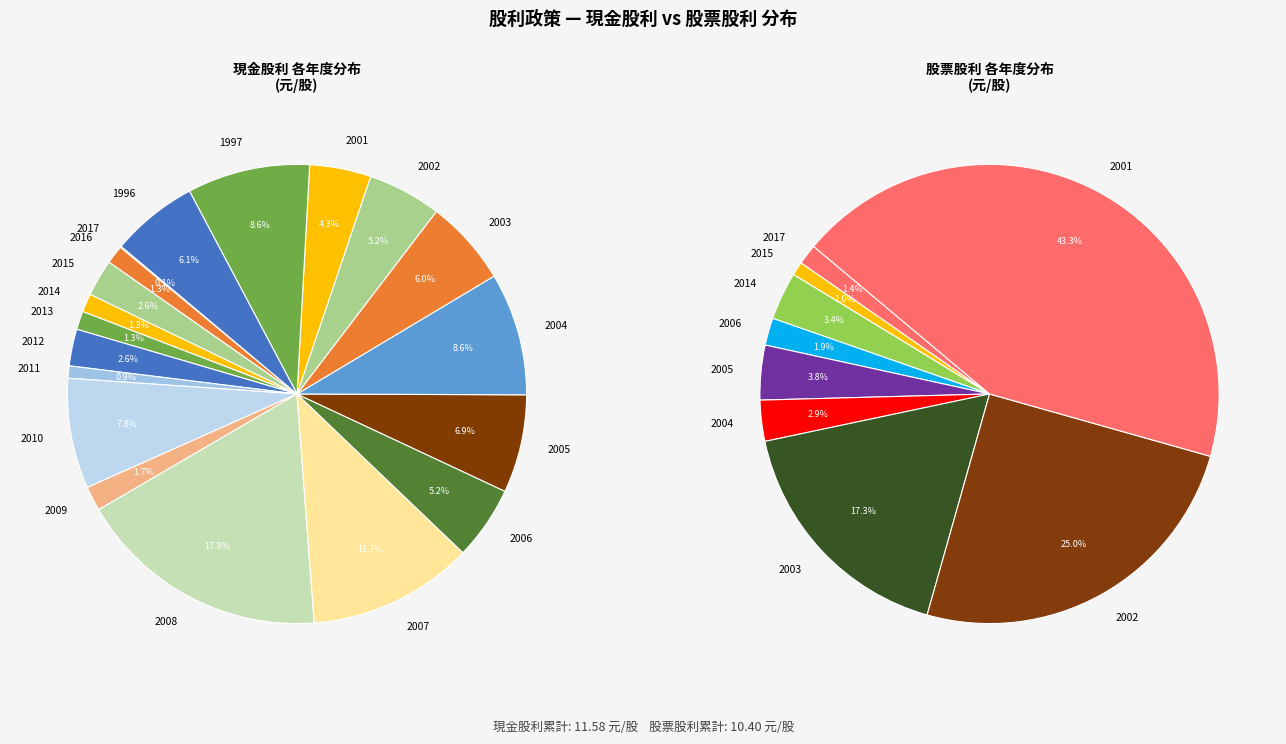

Is 1997 the majority of the pie?

No